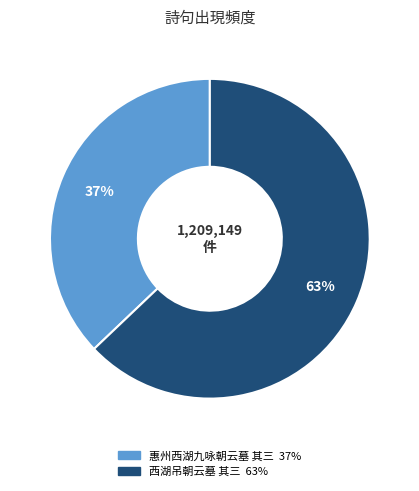

Combined, do 惠州西湖九咏朝云墓 其三 and 西湖吊朝云墓 其三 account for over 50%?

Yes